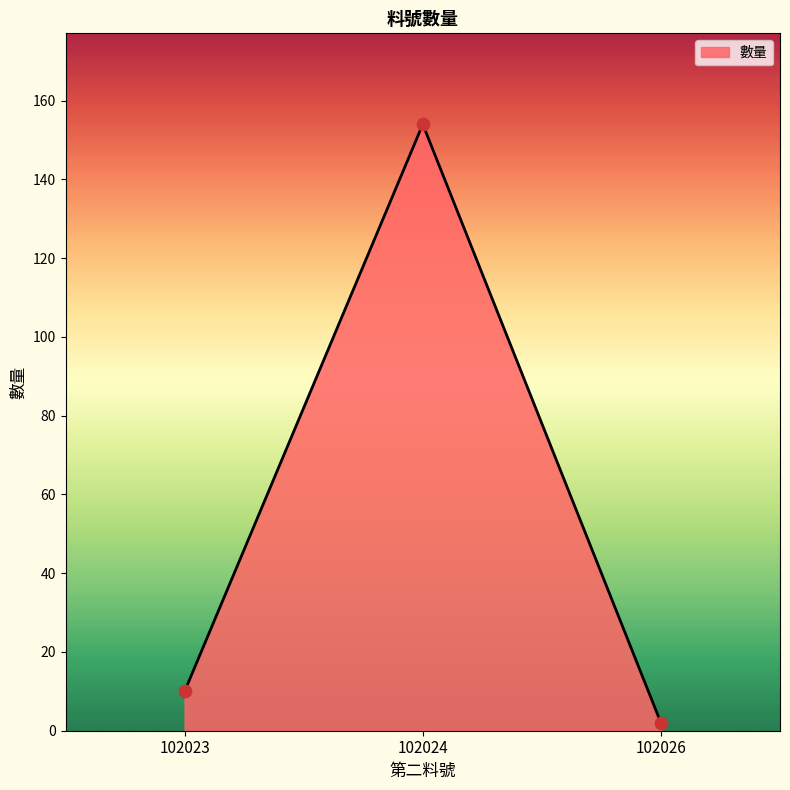

What is the change in value from 102023 to 102024?

+144